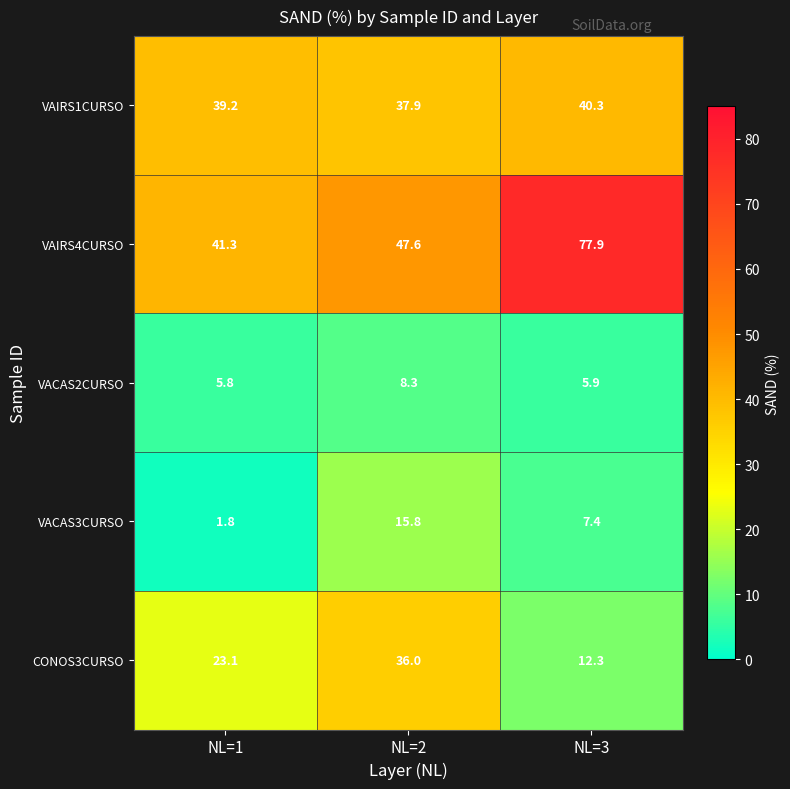

Which series changed the most between NL=1 and NL=3?

VAIRS4CURSO